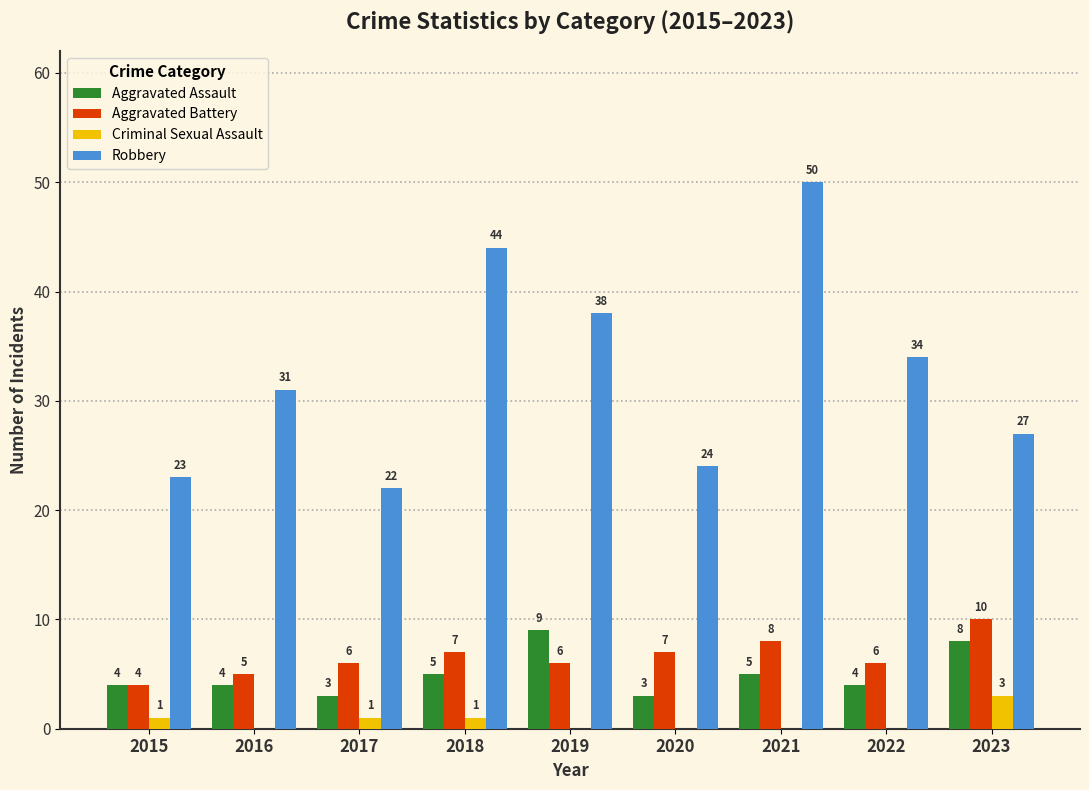

What is the maximum value for Criminal Sexual Assault?

3